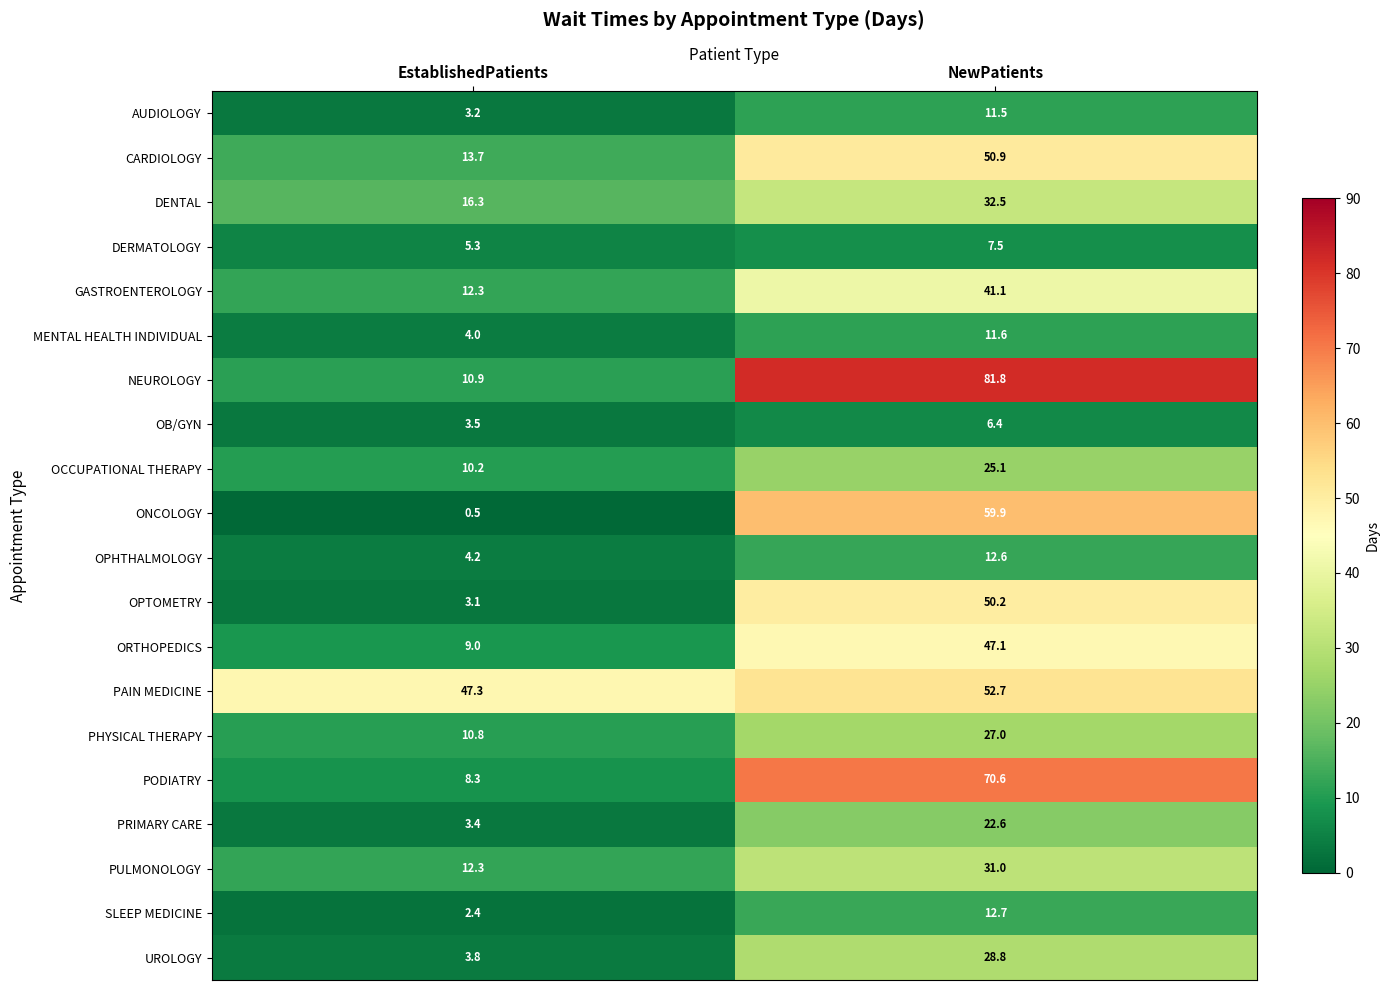

What is the difference between the UROLOGY values at EstablishedPatients and NewPatients?

25.0